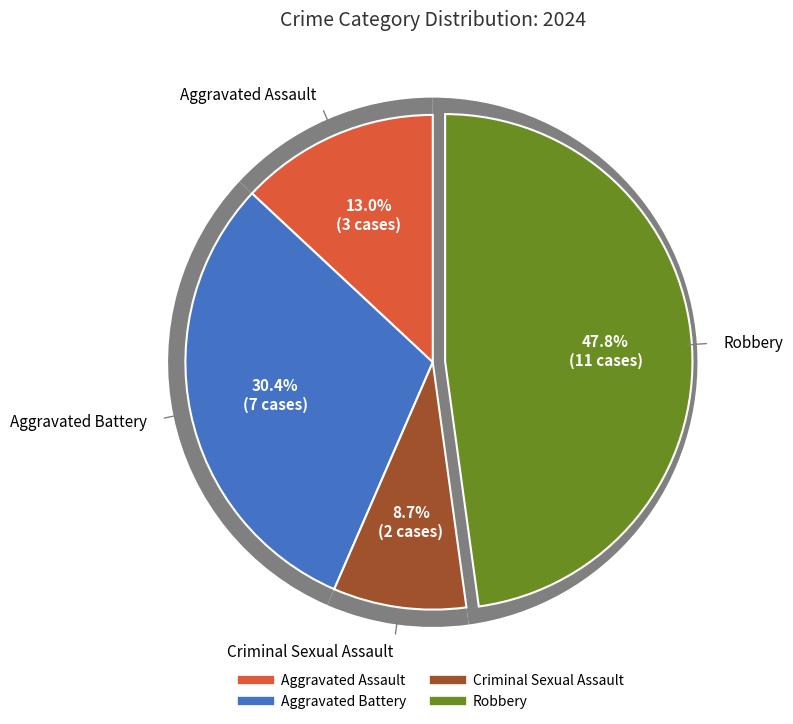

True or false: Criminal Sexual Assault accounts for 9% of the total.

True